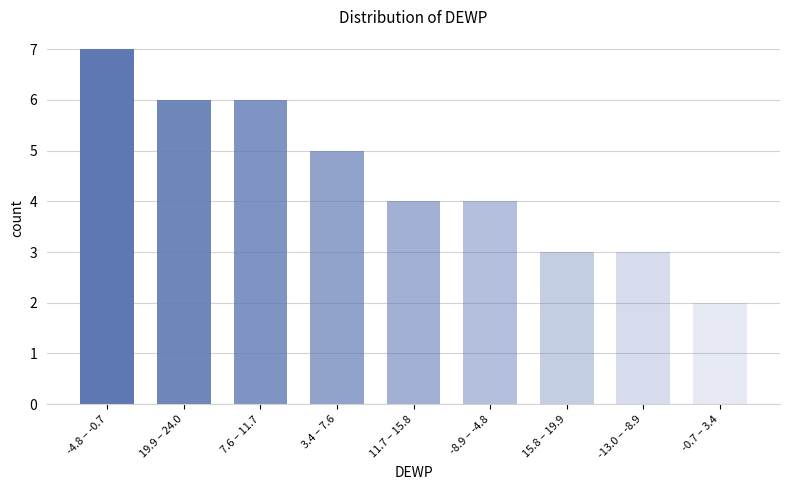

Reading left to right, what are all the values shown in this chart?

7	6	6	5	4	4	3	3	2